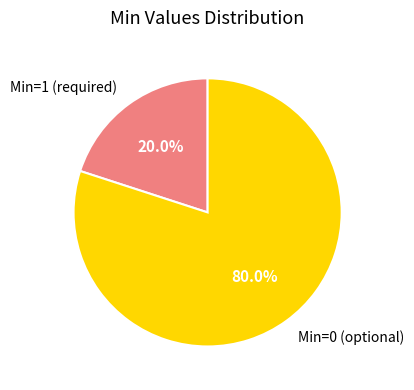

Is there a majority slice in this chart?

Yes